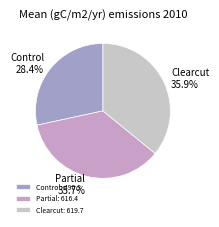

How many slices are in this pie chart?

3